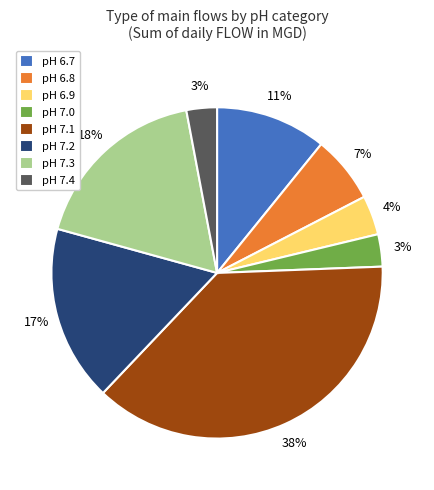

To the nearest percent, what is the difference between the largest and smallest slice percentages?

35%